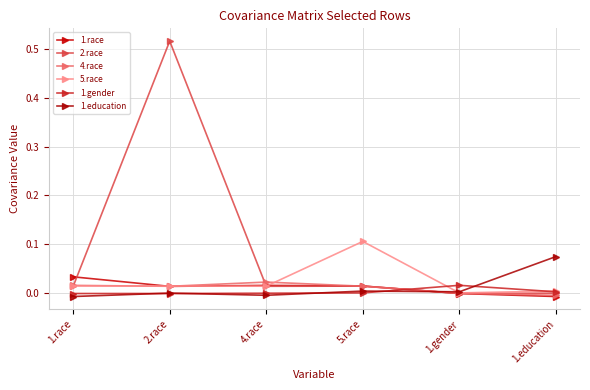

The 1.race series shows 0.0 at 1.race. True or false?

True